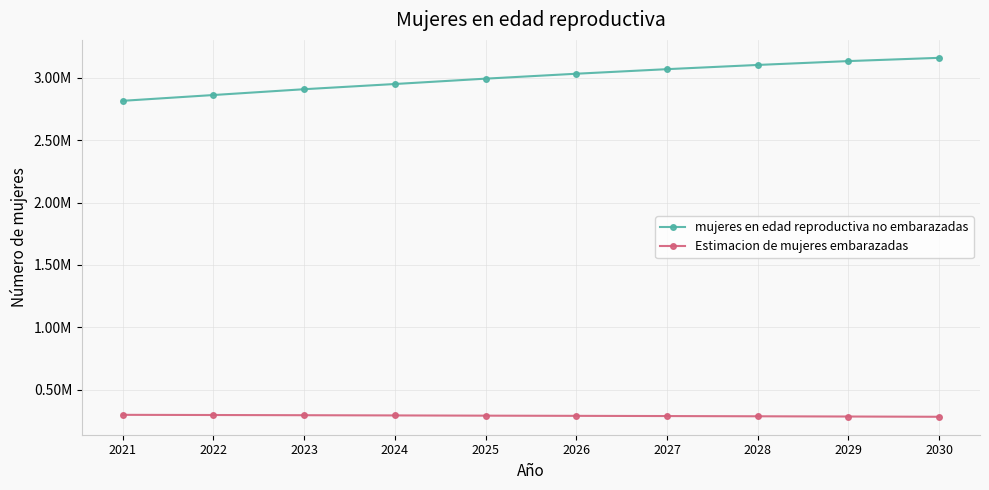

What are all the series names shown in the legend?

mujeres en edad reproductiva no embarazadas, Estimacion de mujeres embarazadas